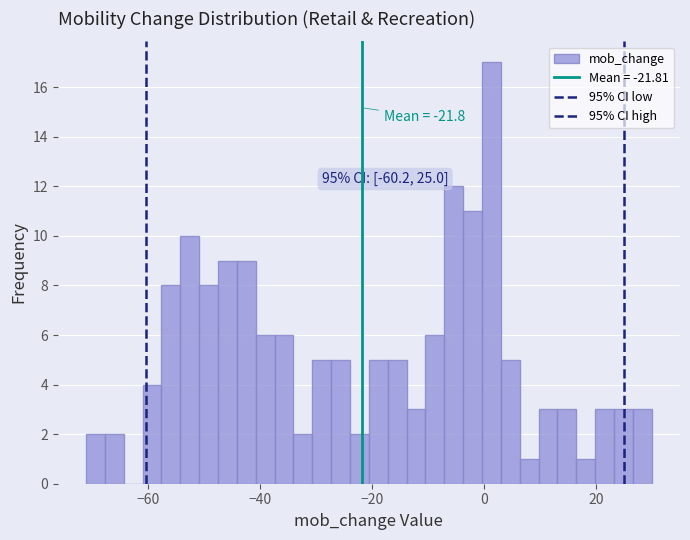

Around what value on the x-axis is the tallest bar? Give the approximate position of its centre, as read against the axis.

2